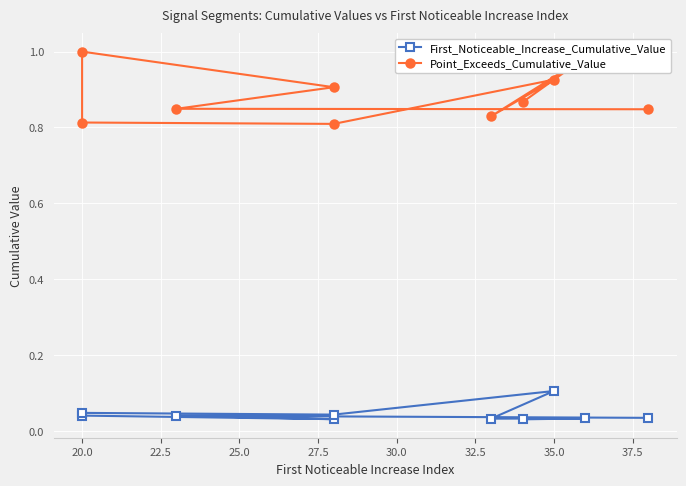

How many categories are shown in the chart?

10